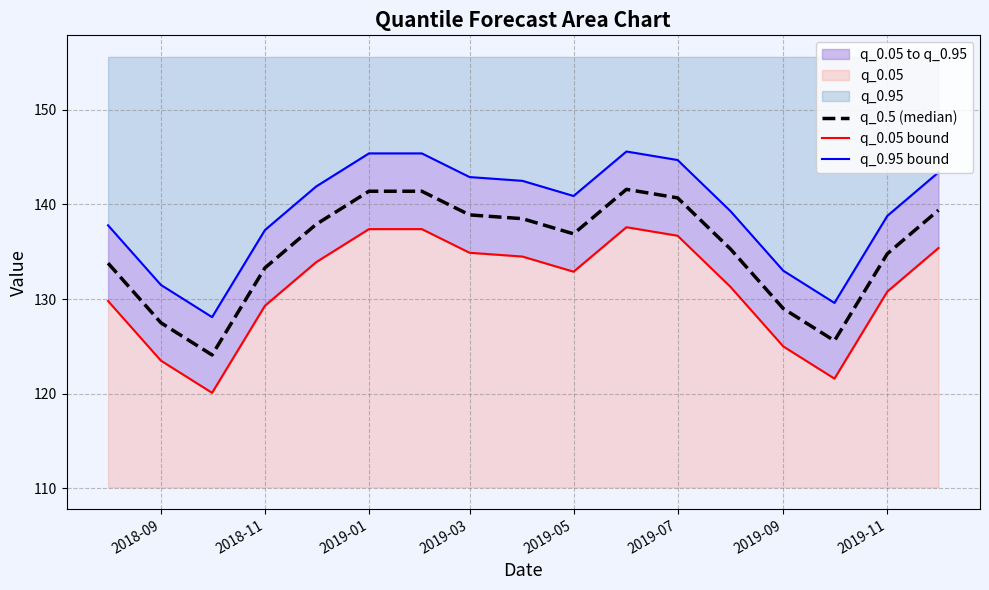

What is the value of the q_0.05 bound point at the 6th from the left?

137.4